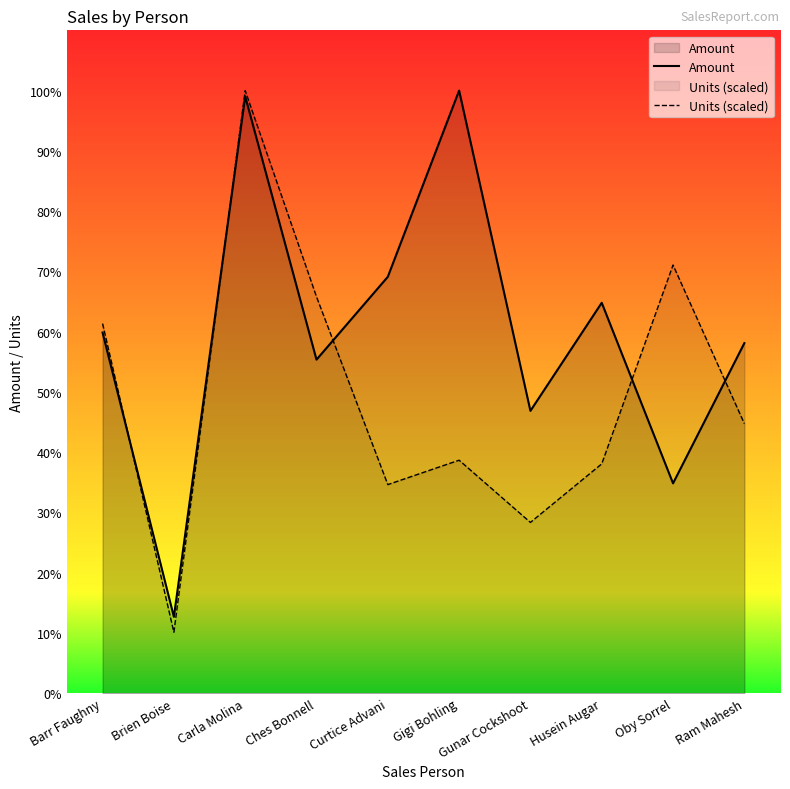

Is the value of Units (scaled) at Curtice Advani greater than the value of Amount at Ches Bonnell?

No